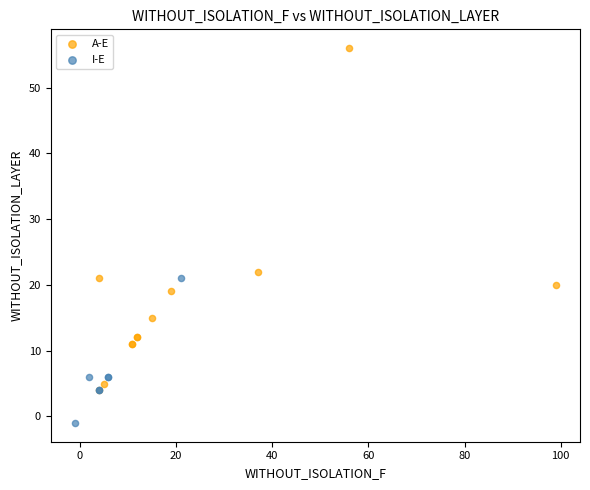

Which series reaches the maximum Y coordinate?

A-E